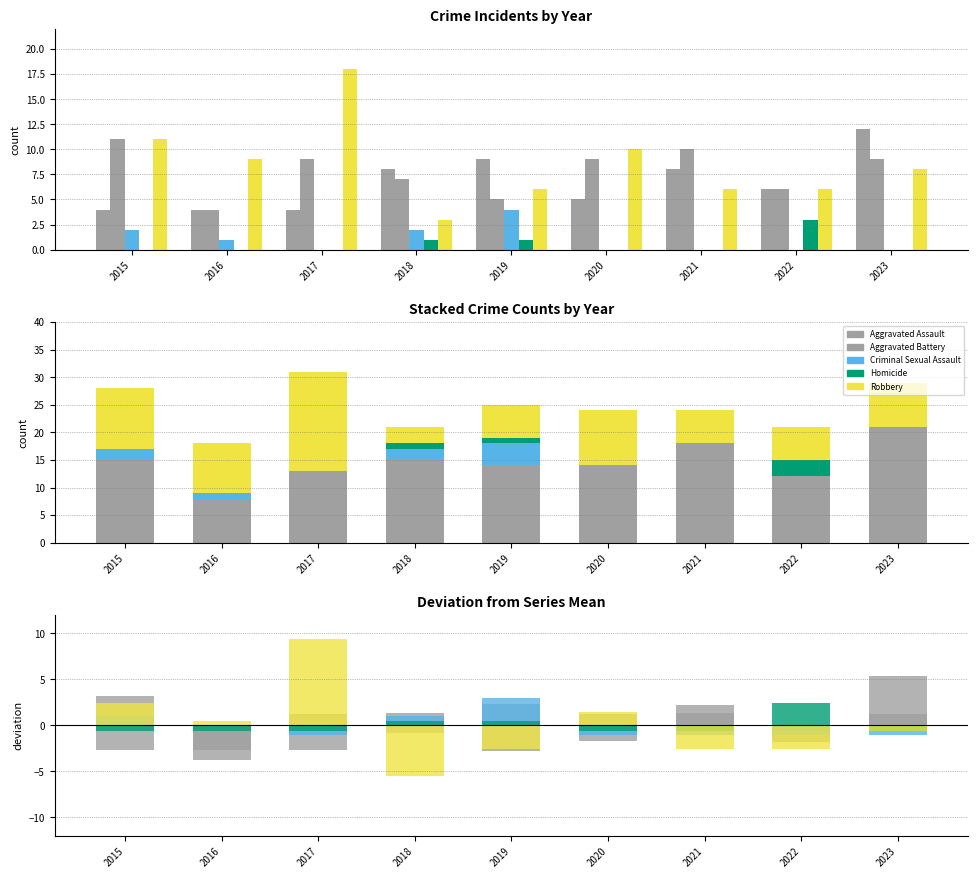

At which label does Aggravated Assault reach its minimum?

2015